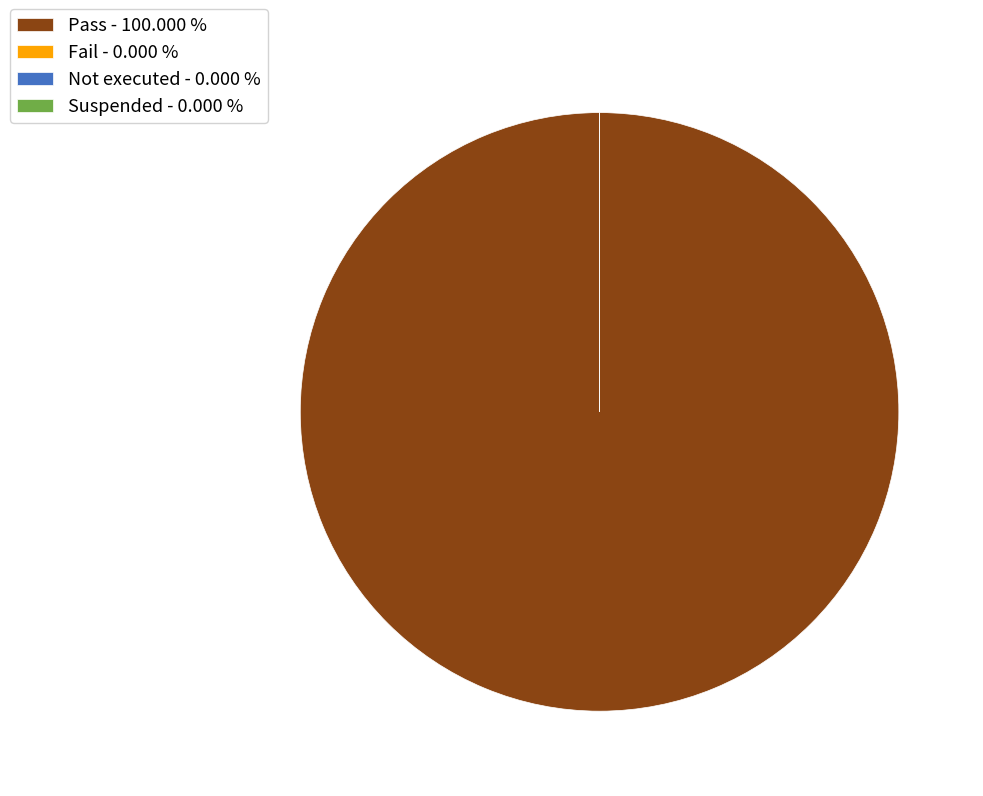

The Suspended slice represents 0% of the pie. True or false?

True